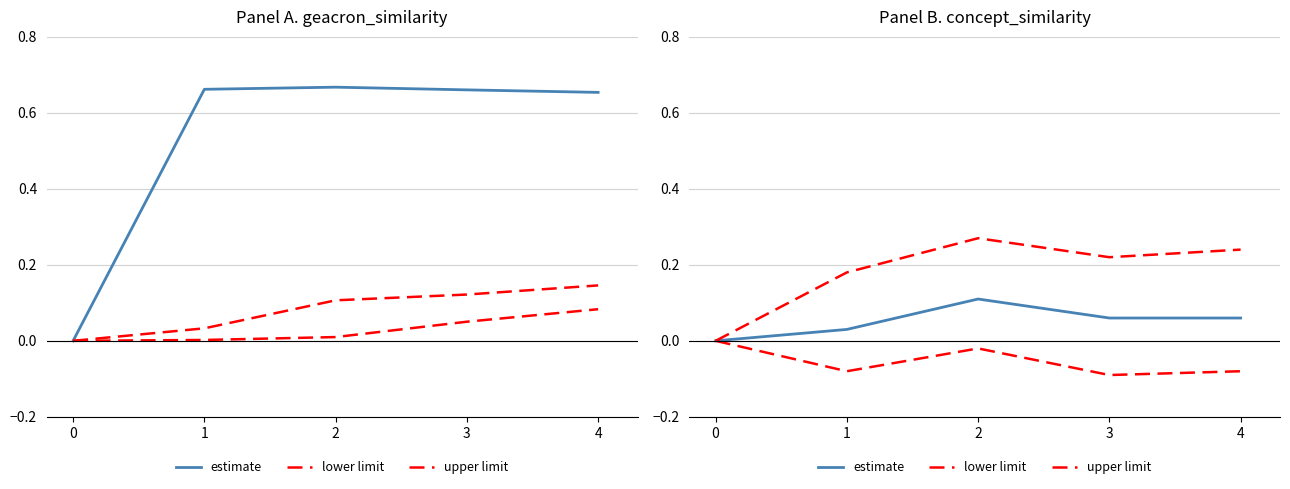

Is the value of estimate at 0 greater than the value of lower limit at 0?

No